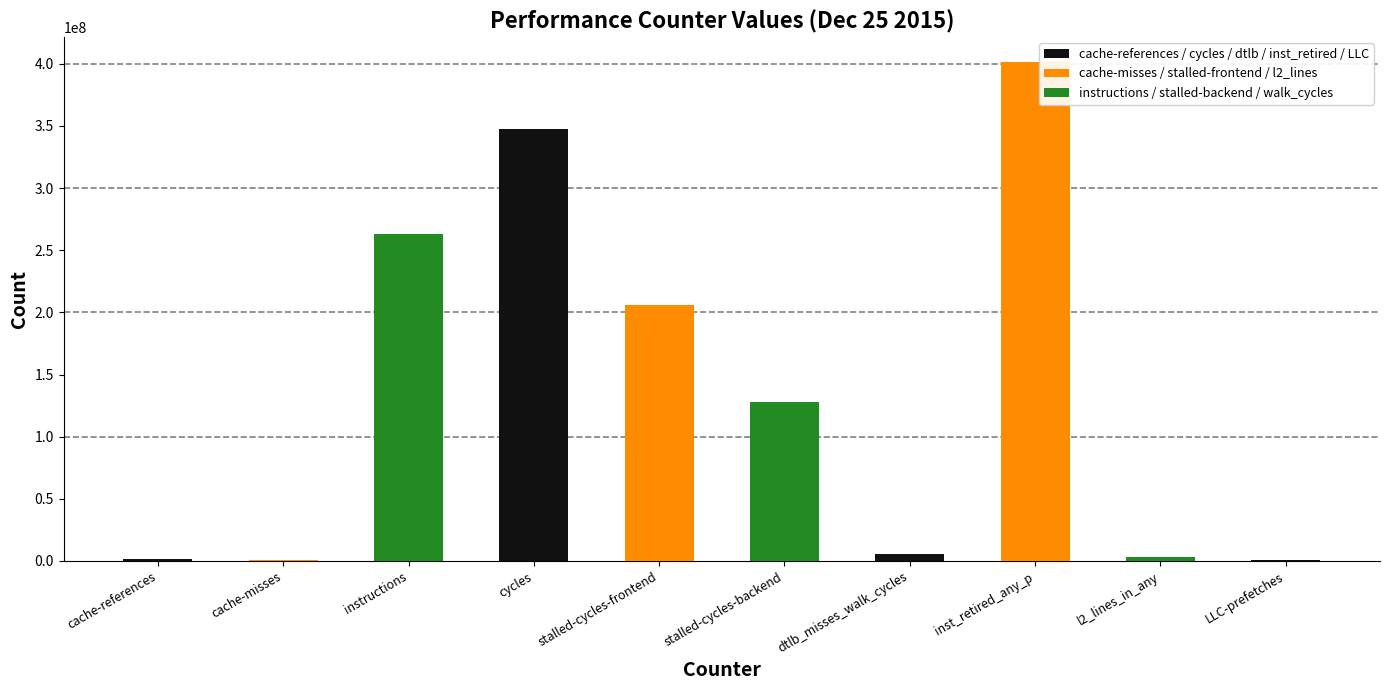

Which label corresponds to the largest value in the chart?

inst_retired_any_p